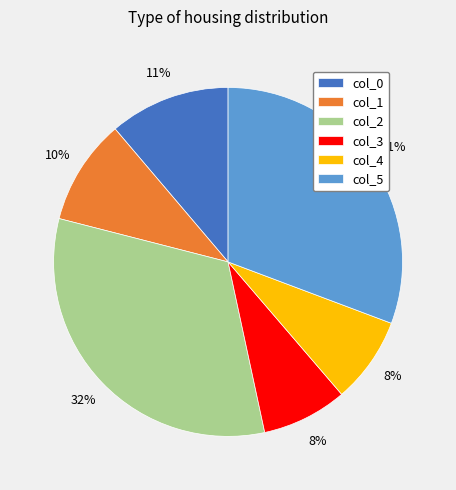

Count the number of slices in the pie.

6